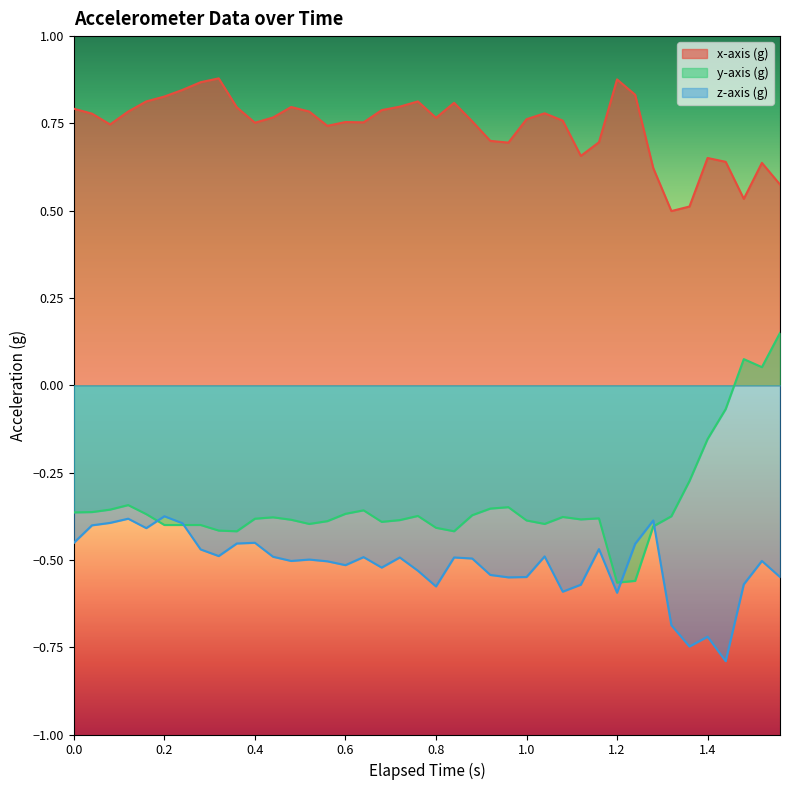

Is it true that z-axis (g) equals -1.0 at 1.2?

False